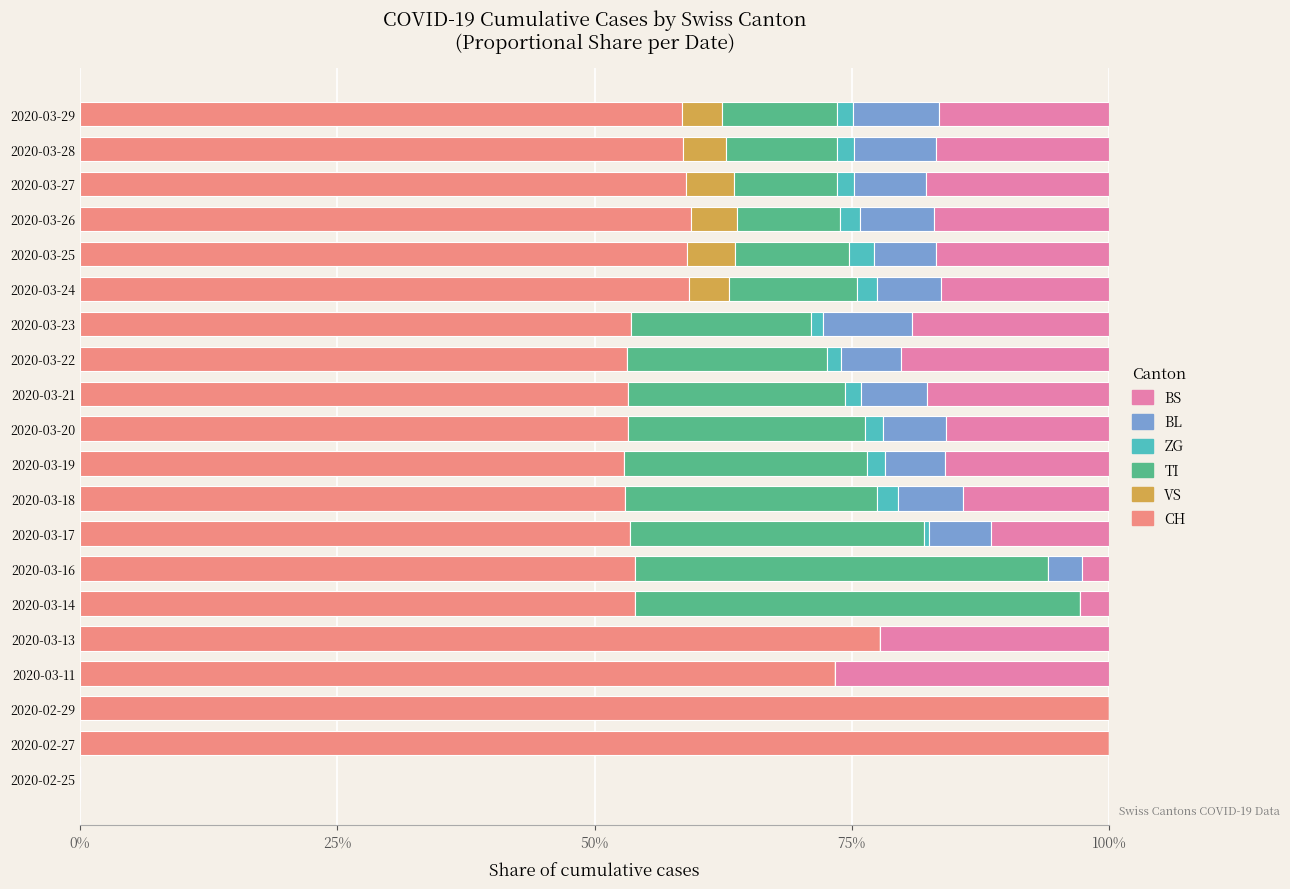

What is the total value across all series at 2020-03-11?

100.0